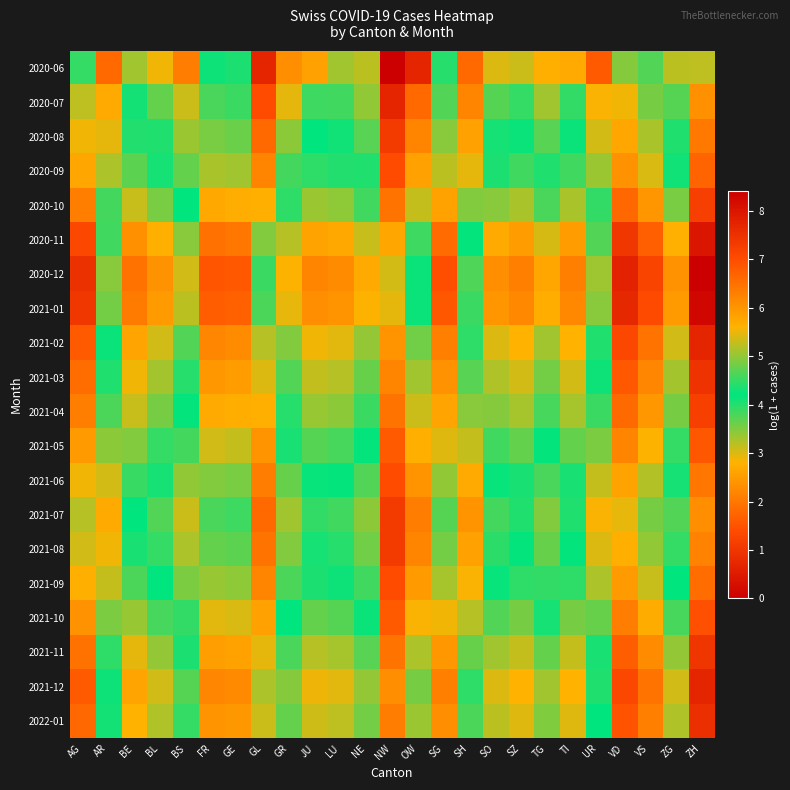

Reading left to right, extract all data points from this chart.

2020-06: AG=4.5	AR=1.8	BE=3.3	BL=2.9	BS=2.1	FR=4.1	GE=4.0	GL=0.7	GR=2.3	JU=2.6	LU=3.3	NE=3.2	NW=0.0	OW=0.7	SG=4.0	SH=1.8	SO=3.0	SZ=3.1	TG=2.8	TI=2.7	UR=1.6	VD=4.9	VS=4.7	ZG=3.2	ZH=5.2
2020-07: AG=5.2	AR=2.7	BE=4.1	BL=3.7	BS=3.1	FR=4.6	GE=4.5	GL=1.4	GR=2.9	JU=3.9	LU=3.9	NE=3.4	NW=0.7	OW=1.8	SG=4.7	SH=2.2	SO=3.7	SZ=3.9	TG=3.3	TI=3.9	UR=2.8	VD=5.5	VS=4.9	ZG=3.7	ZH=6.0
2020-08: AG=5.5	AR=2.9	BE=4.4	BL=4.0	BS=3.4	FR=4.9	GE=4.8	GL=1.8	GR=3.4	JU=4.2	LU=4.1	NE=3.7	NW=1.1	OW=2.2	SG=4.9	SH=2.6	SO=4.1	SZ=4.3	TG=3.7	TI=4.3	UR=3.0	VD=5.8	VS=5.1	ZG=4.0	ZH=6.4
2020-09: AG=5.8	AR=3.3	BE=4.7	BL=4.3	BS=3.7	FR=5.1	GE=5.1	GL=2.2	GR=3.8	JU=4.5	LU=4.4	NE=4.0	NW=1.4	OW=2.6	SG=5.2	SH=2.9	SO=4.4	SZ=4.6	TG=4.0	TI=4.6	UR=3.4	VD=6.0	VS=5.4	ZG=4.3	ZH=6.7
2020-10: AG=6.3	AR=3.8	BE=5.3	BL=4.9	BS=4.2	FR=5.7	GE=5.7	GL=2.8	GR=4.5	JU=5.0	LU=5.0	NE=4.6	NW=1.9	OW=3.1	SG=5.8	SH=3.5	SO=4.9	SZ=5.1	TG=4.6	TI=5.1	UR=3.9	VD=6.6	VS=6.0	ZG=4.9	ZH=7.2
2020-11: AG=7.1	AR=4.6	BE=6.1	BL=5.6	BS=4.9	FR=6.5	GE=6.4	GL=3.5	GR=5.2	JU=5.8	LU=5.7	NE=5.3	NW=2.6	OW=3.9	SG=6.6	SH=4.2	SO=5.7	SZ=5.9	TG=5.4	TI=5.9	UR=4.7	VD=7.4	VS=6.7	ZG=5.6	ZH=8.0
2020-12: AG=7.5	AR=4.9	BE=6.5	BL=6.0	BS=5.4	FR=6.9	GE=6.8	GL=3.9	GR=5.6	JU=6.2	LU=6.1	NE=5.7	NW=3.0	OW=4.3	SG=7.0	SH=4.6	SO=6.1	SZ=6.3	TG=5.8	TI=6.3	UR=5.1	VD=7.8	VS=7.2	ZG=6.0	ZH=8.4
2021-01: AG=7.4	AR=4.8	BE=6.4	BL=5.9	BS=5.2	FR=6.8	GE=6.7	GL=3.8	GR=5.5	JU=6.1	LU=6.0	NE=5.6	NW=2.9	OW=4.1	SG=6.9	SH=4.5	SO=6.0	SZ=6.2	TG=5.7	TI=6.2	UR=4.9	VD=7.7	VS=7.0	ZG=5.9	ZH=8.3
2021-02: AG=6.8	AR=4.3	BE=5.8	BL=5.4	BS=4.7	FR=6.2	GE=6.1	GL=3.2	GR=4.9	JU=5.5	LU=5.5	NE=5.0	NW=2.4	OW=3.6	SG=6.3	SH=4.0	SO=5.4	SZ=5.6	TG=5.1	TI=5.6	UR=4.4	VD=7.1	VS=6.5	ZG=5.3	ZH=7.7
2021-03: AG=6.6	AR=4.0	BE=5.5	BL=5.1	BS=4.4	FR=6.0	GE=5.9	GL=3.0	GR=4.7	JU=5.3	LU=5.2	NE=4.8	NW=2.2	OW=3.3	SG=6.0	SH=3.7	SO=5.2	SZ=5.4	TG=4.8	TI=5.4	UR=4.1	VD=6.8	VS=6.2	ZG=5.1	ZH=7.5
2021-04: AG=6.3	AR=3.8	BE=5.3	BL=4.9	BS=4.2	FR=5.7	GE=5.7	GL=2.8	GR=4.4	JU=5.0	LU=5.0	NE=4.5	NW=1.9	OW=3.1	SG=5.8	SH=3.5	SO=4.9	SZ=5.1	TG=4.6	TI=5.1	UR=3.9	VD=6.6	VS=6.0	ZG=4.9	ZH=7.2
2021-05: AG=5.9	AR=3.4	BE=4.9	BL=4.5	BS=3.8	FR=5.3	GE=5.3	GL=2.4	GR=4.1	JU=4.7	LU=4.6	NE=4.2	NW=1.6	OW=2.8	SG=5.4	SH=3.1	SO=4.6	SZ=4.8	TG=4.2	TI=4.8	UR=3.5	VD=6.2	VS=5.6	ZG=4.5	ZH=6.9
2021-06: AG=5.5	AR=3.0	BE=4.5	BL=4.1	BS=3.4	FR=4.9	GE=4.9	GL=2.1	GR=3.6	JU=4.2	LU=4.2	NE=3.8	NW=1.4	OW=2.4	SG=5.0	SH=2.7	SO=4.2	SZ=4.3	TG=3.8	TI=4.3	UR=3.1	VD=5.8	VS=5.2	ZG=4.1	ZH=6.4
2021-07: AG=5.2	AR=2.7	BE=4.2	BL=3.8	BS=3.1	FR=4.6	GE=4.5	GL=1.8	GR=3.3	JU=3.9	LU=3.9	NE=3.4	NW=1.1	OW=2.1	SG=4.7	SH=2.4	SO=3.8	SZ=4.0	TG=3.5	TI=4.0	UR=2.8	VD=5.5	VS=4.9	ZG=3.8	ZH=6.1
2021-08: AG=5.4	AR=2.9	BE=4.3	BL=3.9	BS=3.3	FR=4.8	GE=4.7	GL=1.9	GR=3.5	JU=4.1	LU=4.0	NE=3.6	NW=1.1	OW=2.2	SG=4.8	SH=2.6	SO=4.0	SZ=4.2	TG=3.6	TI=4.2	UR=3.0	VD=5.6	VS=5.0	ZG=3.9	ZH=6.3
2021-09: AG=5.6	AR=3.1	BE=4.6	BL=4.2	BS=3.5	FR=5.0	GE=5.0	GL=2.2	GR=3.8	JU=4.4	LU=4.3	NE=3.9	NW=1.4	OW=2.5	SG=5.1	SH=2.8	SO=4.2	SZ=4.5	TG=3.9	TI=4.5	UR=3.3	VD=5.9	VS=5.3	ZG=4.2	ZH=6.6
2021-10: AG=6.0	AR=3.5	BE=5.0	BL=4.6	BS=3.9	FR=5.4	GE=5.4	GL=2.6	GR=4.2	JU=4.8	LU=4.7	NE=4.3	NW=1.6	OW=2.8	SG=5.5	SH=3.2	SO=4.7	SZ=4.9	TG=4.3	TI=4.9	UR=3.6	VD=6.3	VS=5.7	ZG=4.6	ZH=7.0
2021-11: AG=6.5	AR=4.0	BE=5.5	BL=5.0	BS=4.4	FR=5.9	GE=5.8	GL=2.9	GR=4.6	JU=5.2	LU=5.1	NE=4.7	NW=1.9	OW=3.3	SG=6.0	SH=3.6	SO=5.1	SZ=5.3	TG=4.8	TI=5.3	UR=4.1	VD=6.8	VS=6.1	ZG=5.0	ZH=7.4
2021-12: AG=6.8	AR=4.3	BE=5.8	BL=5.3	BS=4.7	FR=6.2	GE=6.1	GL=3.3	GR=4.9	JU=5.5	LU=5.4	NE=5.0	NW=2.3	OW=3.6	SG=6.3	SH=4.0	SO=5.4	SZ=5.6	TG=5.1	TI=5.6	UR=4.4	VD=7.1	VS=6.5	ZG=5.3	ZH=7.7
2022-01: AG=6.6	AR=4.1	BE=5.6	BL=5.2	BS=4.5	FR=6.0	GE=6.0	GL=3.1	GR=4.8	JU=5.3	LU=5.3	NE=4.8	NW=2.1	OW=3.4	SG=6.1	SH=3.8	SO=5.2	SZ=5.4	TG=4.9	TI=5.4	UR=4.2	VD=6.9	VS=6.3	ZG=5.2	ZH=7.5